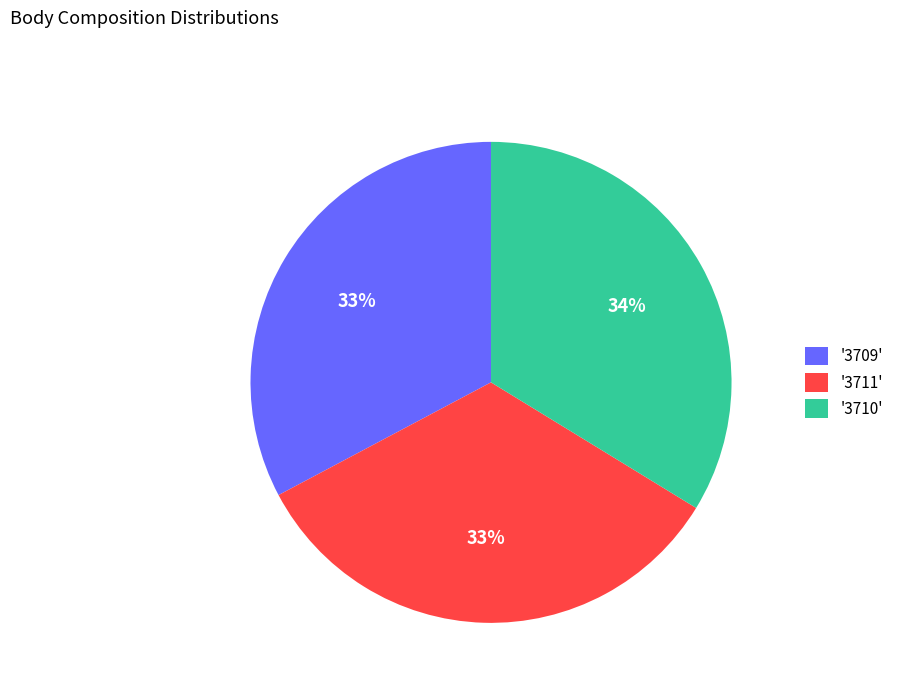

True or false: '3710' accounts for 34% of the total.

True